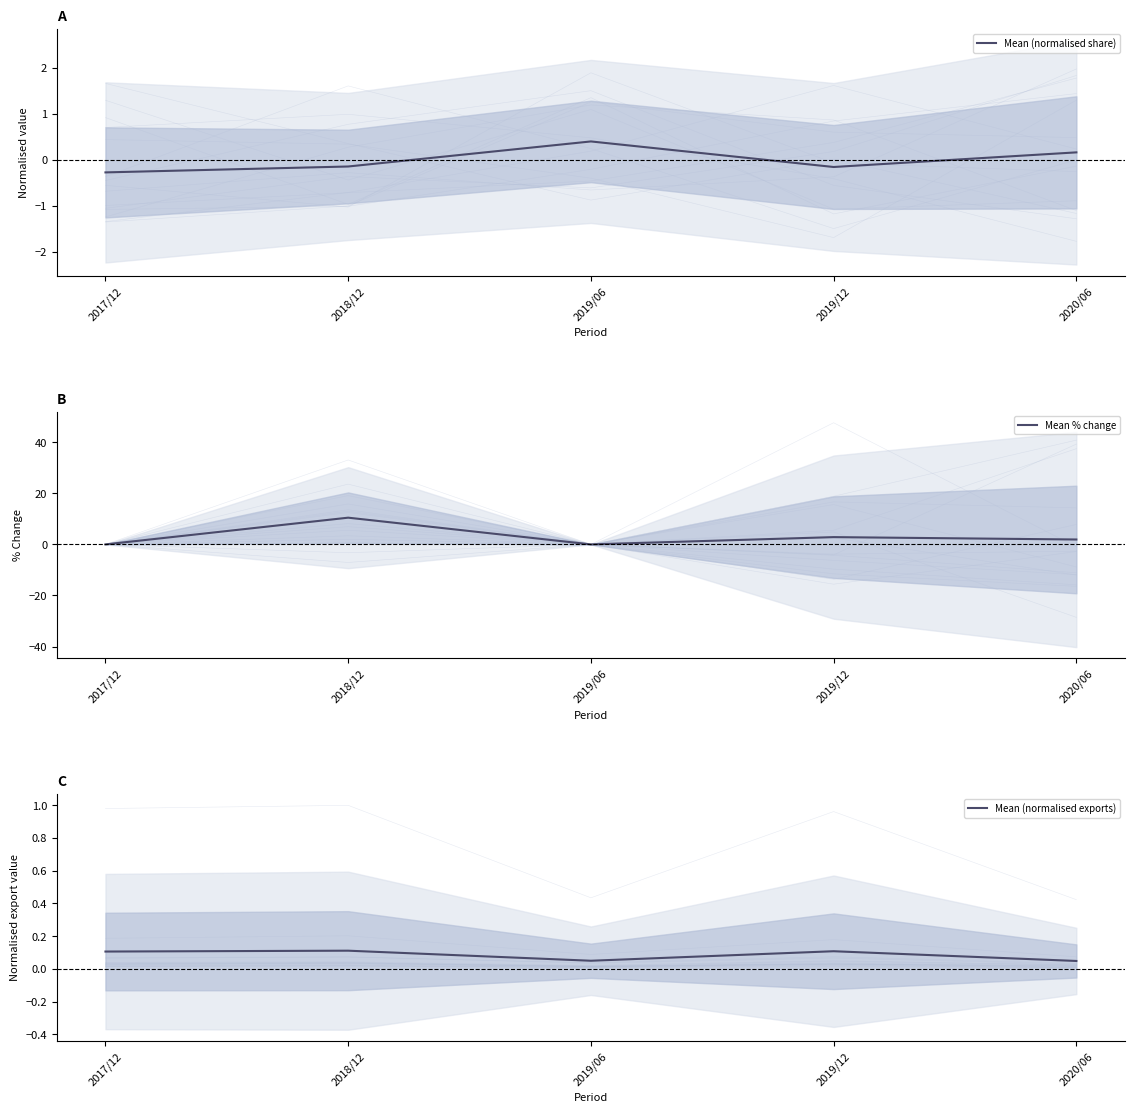

How many Mean (normalised share) values are between 0 and 1?

2